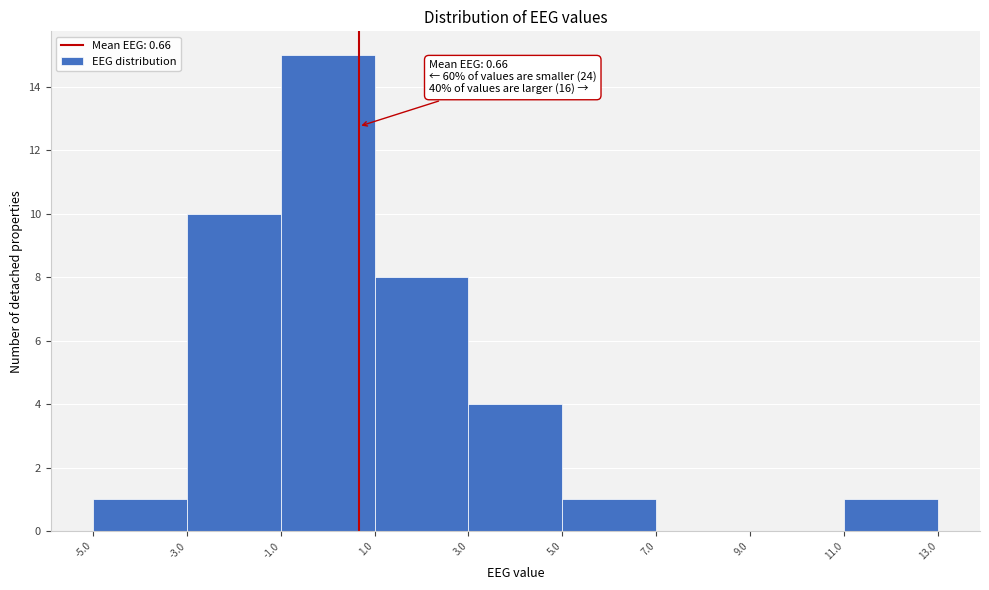

Which range on the x-axis has the tallest bar?

-1.0 to 1.0